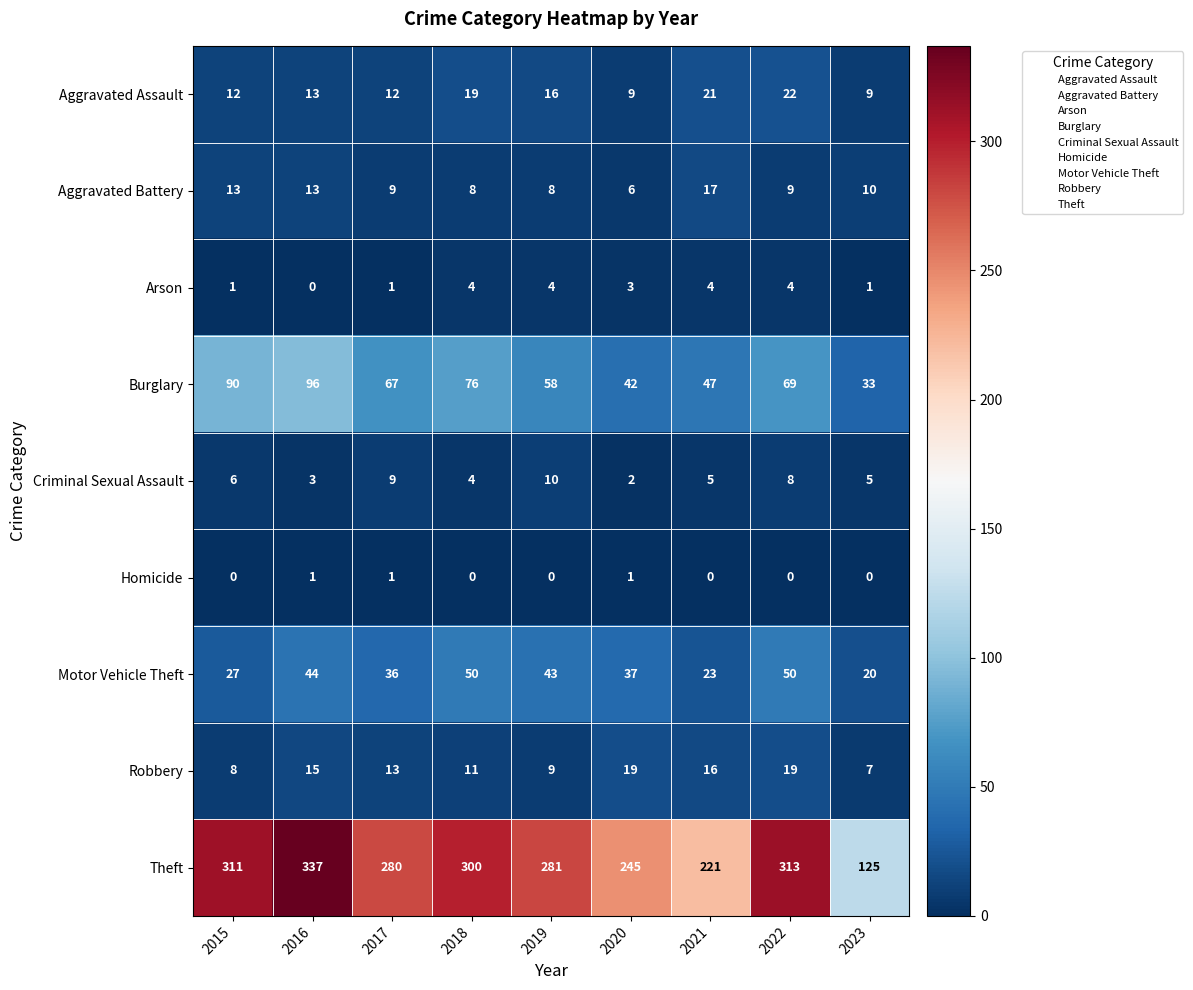

At which category is the sum across all series the highest?

2016